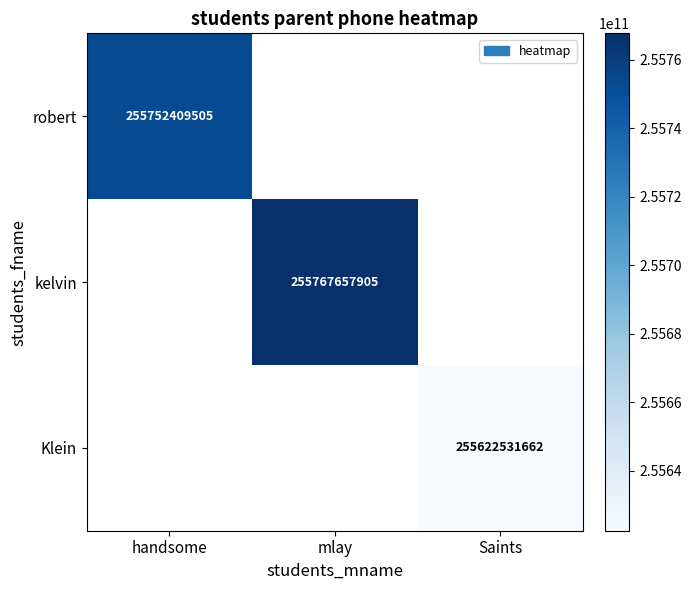

Is it true that robert equals 55000196234 at handsome?

False